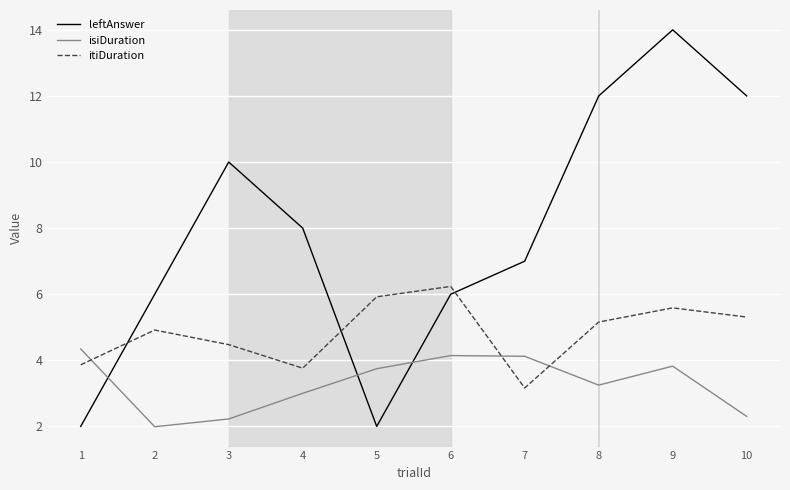

What is the difference between the highest and lowest values at 3?

7.8